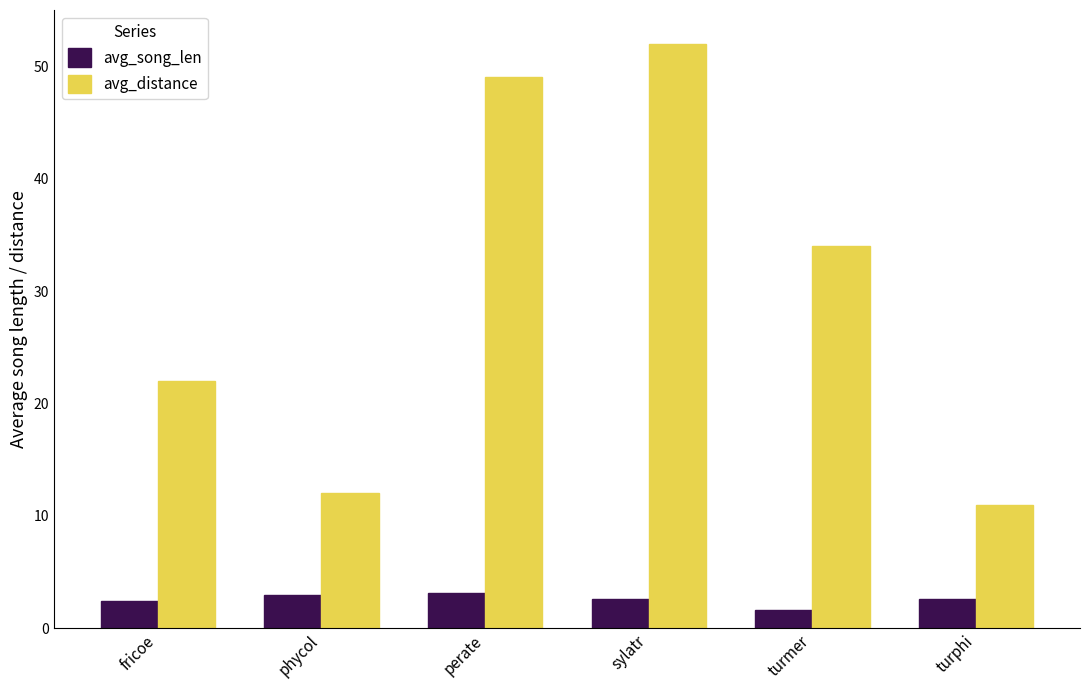

The value of avg_song_len at turmer is 1.6. True or false?

True